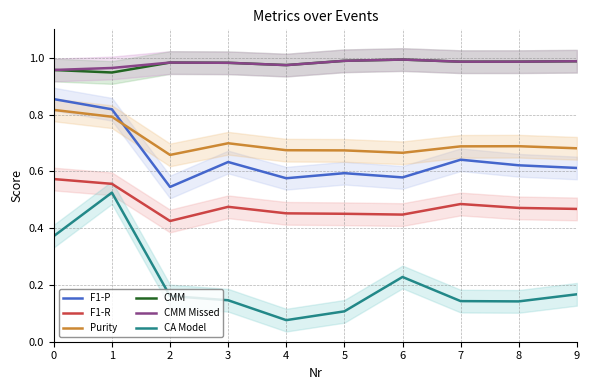

Which series changed the most between 2 and 4?

CA Model